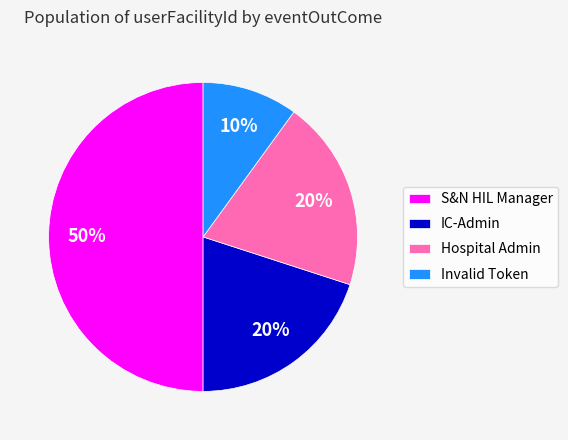

To the nearest percent, what is the average slice percentage?

25%